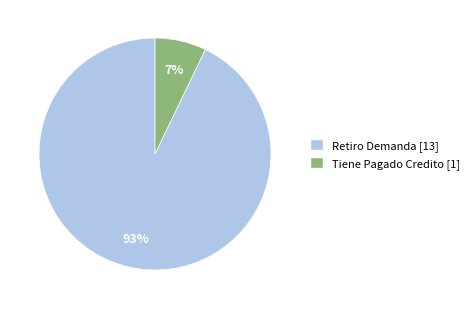

To the nearest percent, what is the combined percentage of Tiene Pagado Credito and Retiro Demanda?

100%